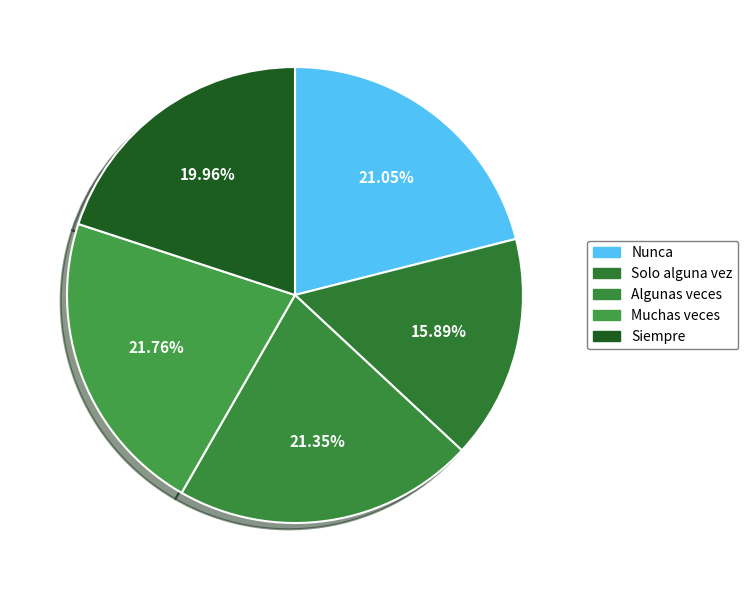

To the nearest percent, what percentage of the pie is Muchas veces?

22%